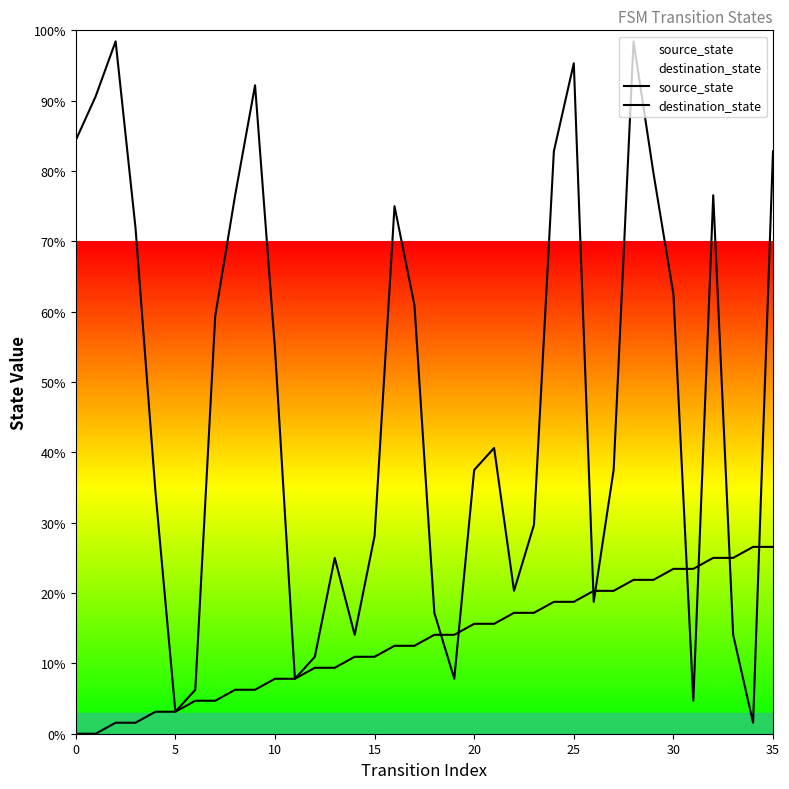

How many values in the destination_state series are below 40?

18